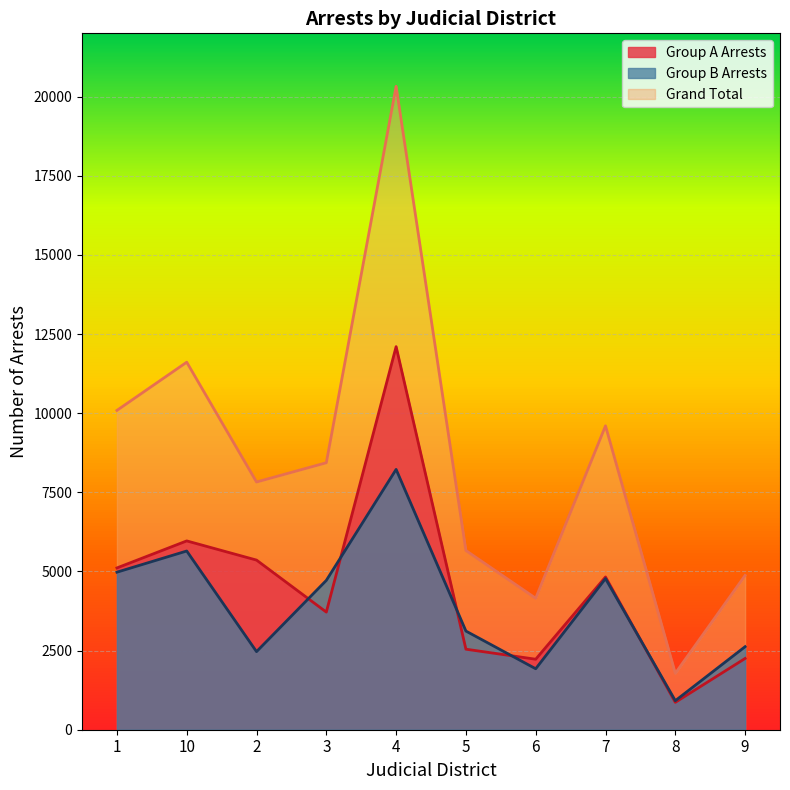

Reading left to right, extract all data points from this chart.

Group A Arrests: 1=5111	10=5965	2=5359	3=3716	4=12102	5=2544	6=2227	7=4826	8=865	9=2251
Group B Arrests: 1=4977	10=5646	2=2467	3=4718	4=8224	5=3117	6=1926	7=4774	8=917	9=2623
Grand Total: 1=10088	10=11611	2=7826	3=8434	4=20326	5=5661	6=4153	7=9600	8=1782	9=4874